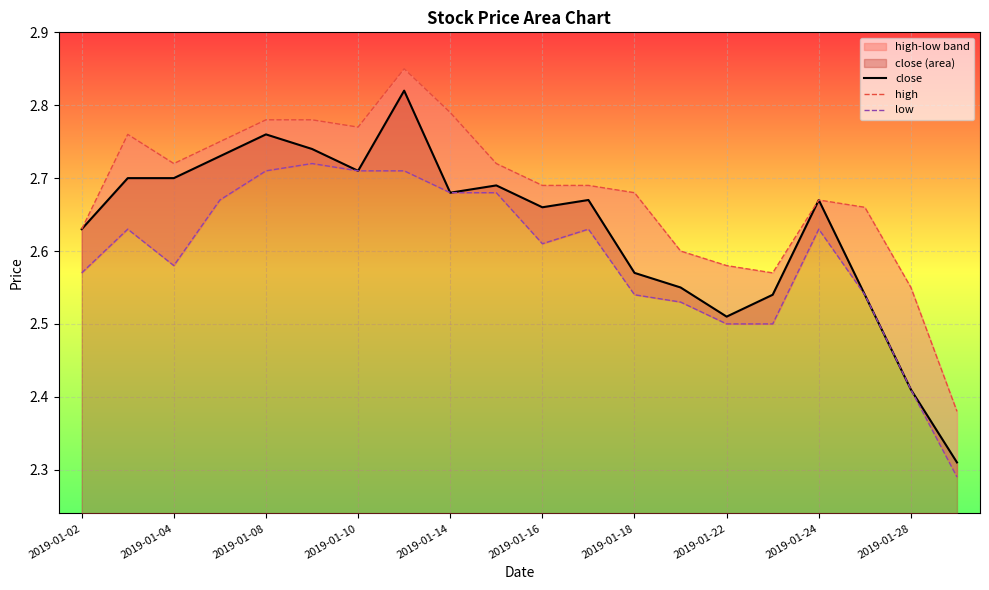

Count the number of categories in the chart.

20